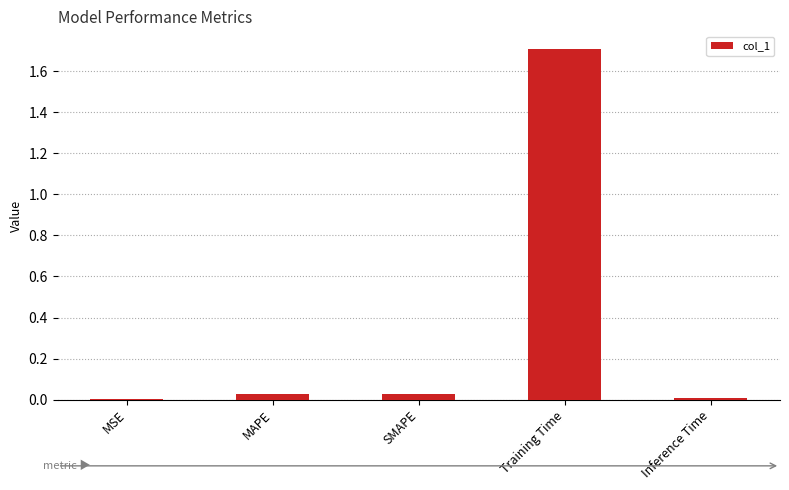

Which has a higher value, Inference Time or SMAPE?

SMAPE